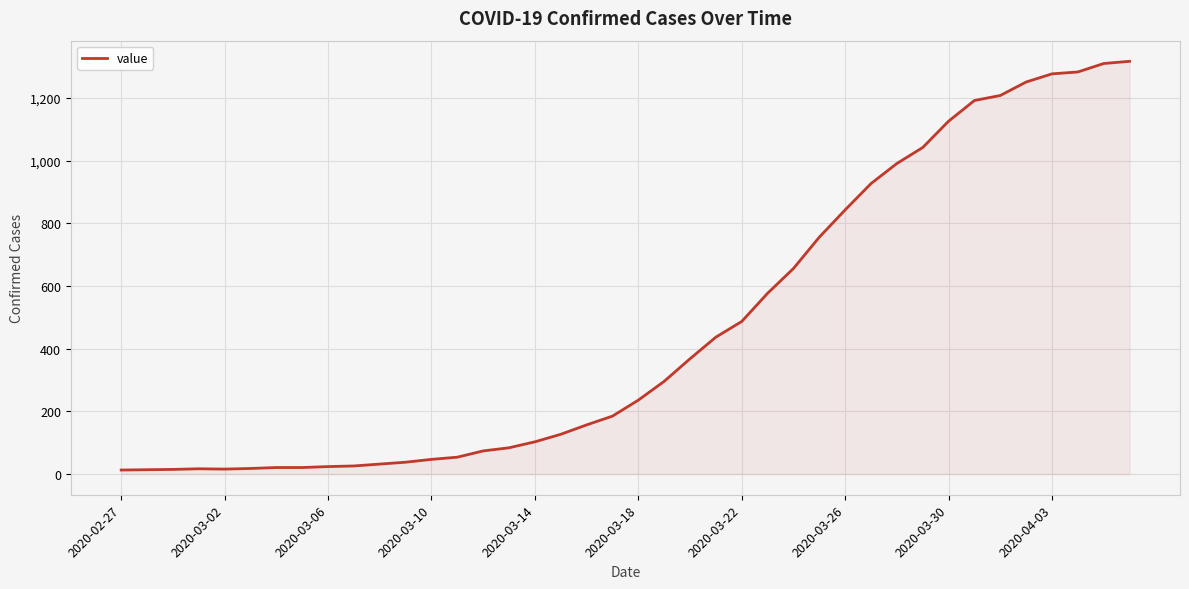

What is the greatest value displayed?

1317